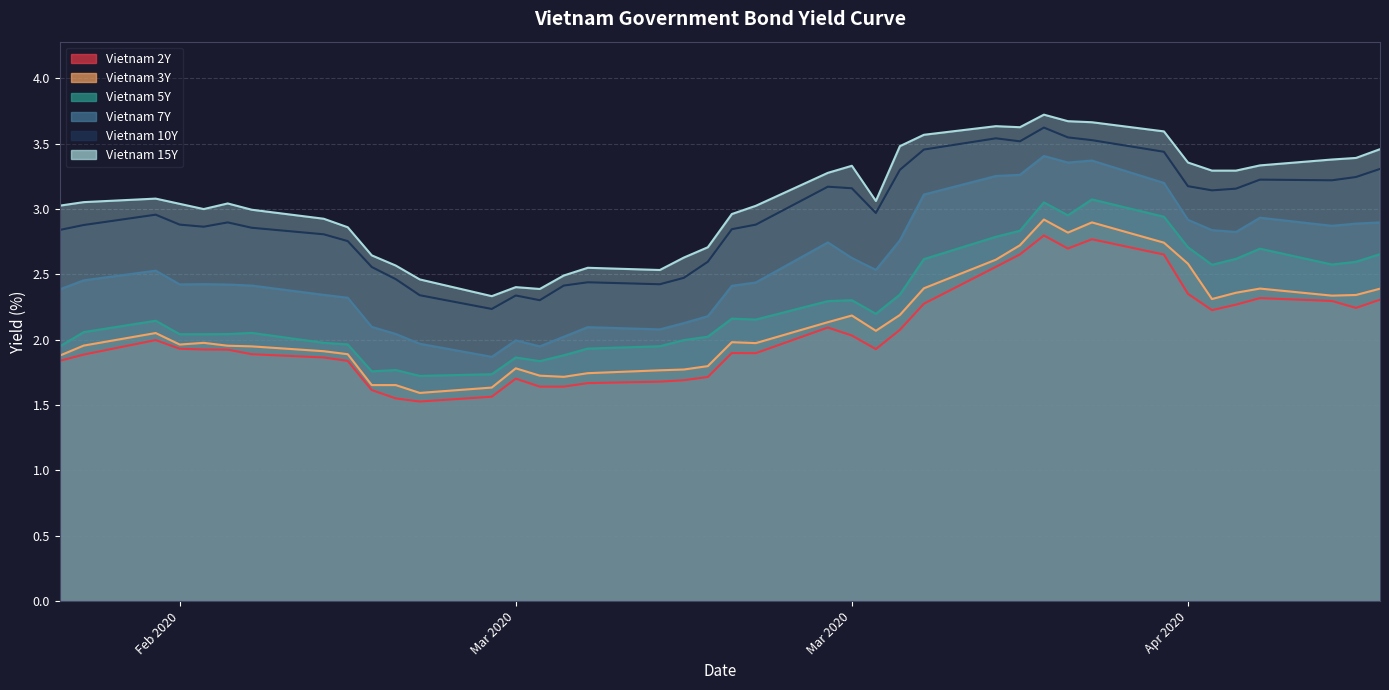

What position from the right is 2020-03-31?

12